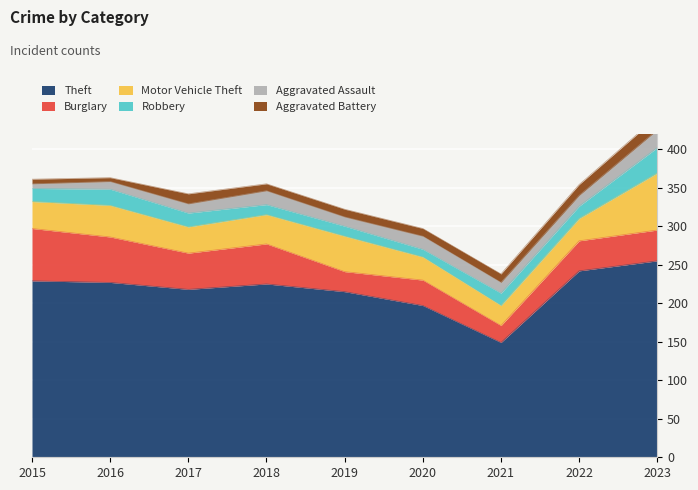

What is the value of the Aggravated Battery point at the 3rd from the left?

13